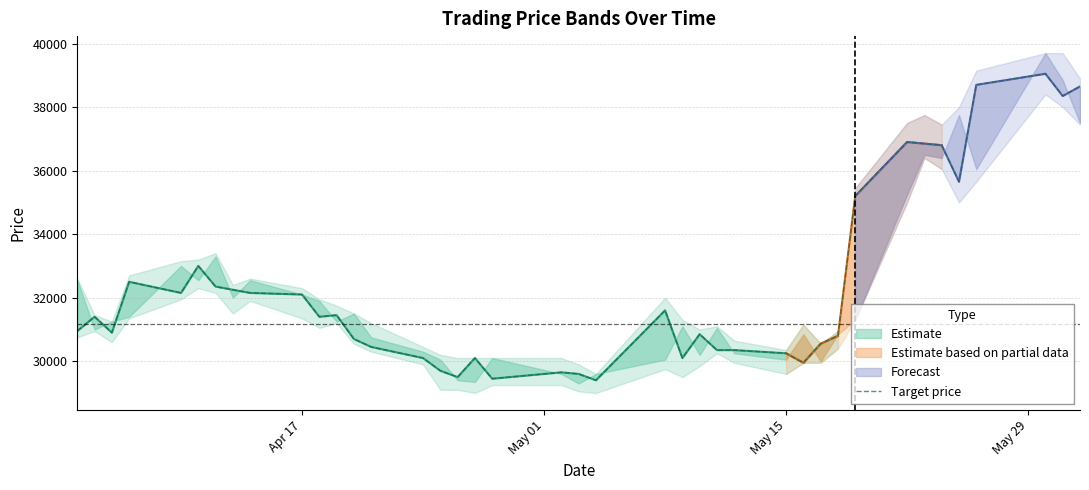

True or false: the data has more than 1 interior local peaks.

True